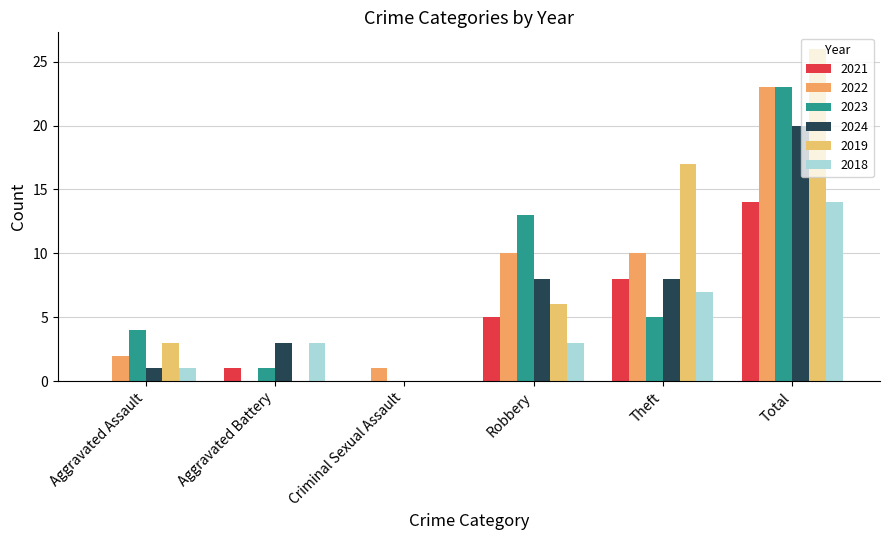

Which series has the largest total across all categories?

2019